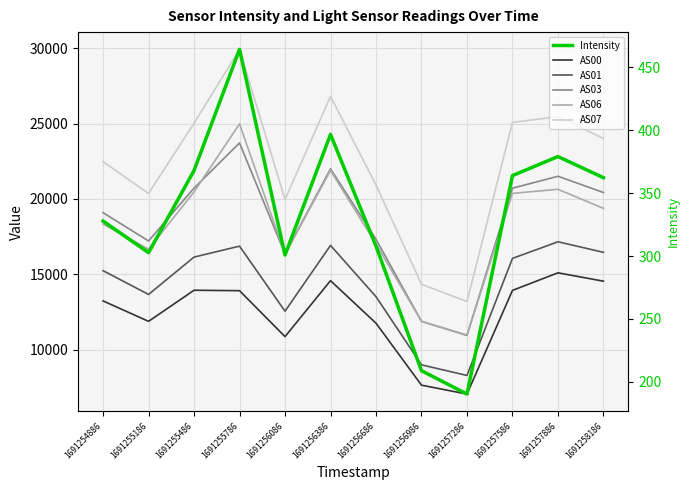

At which category is the sum across all series the highest?

1691255786